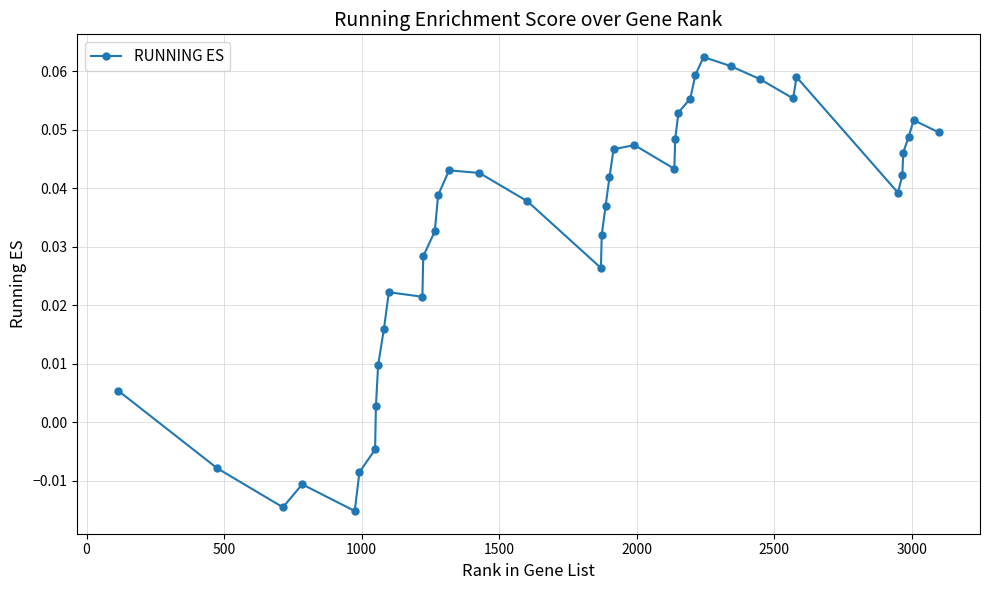

What is the sum of all values?

1.3